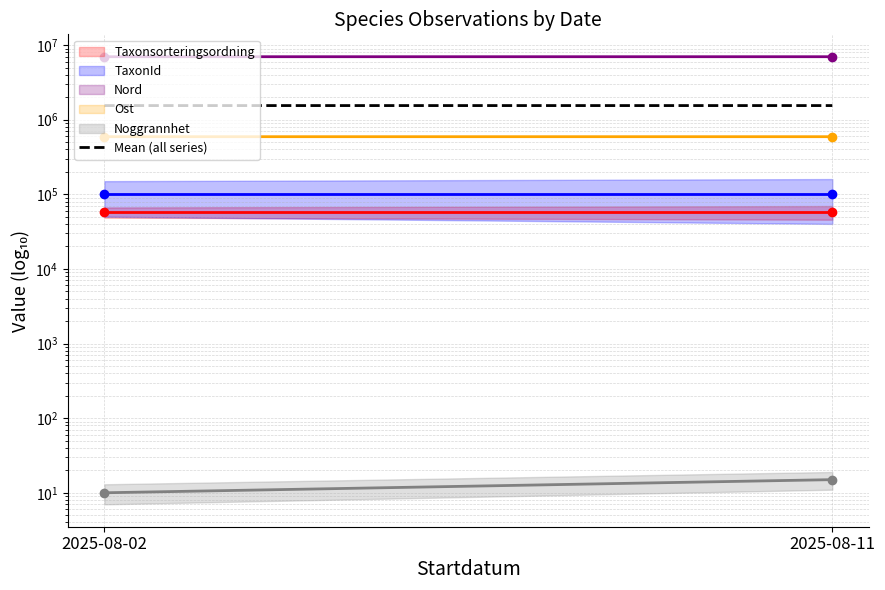

Which series changed the most between 2025-08-02 and 2025-08-11?

Nord